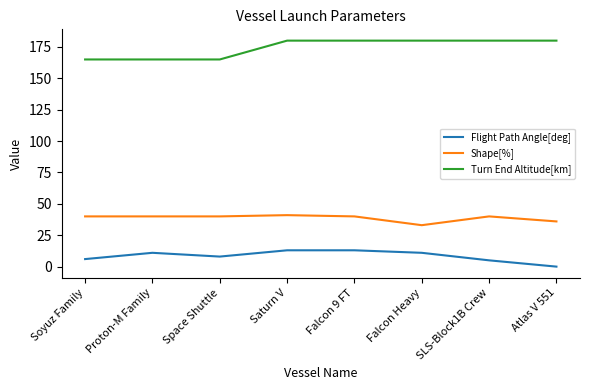

What is the spread (max minus min) of values at Proton-M Family?

154